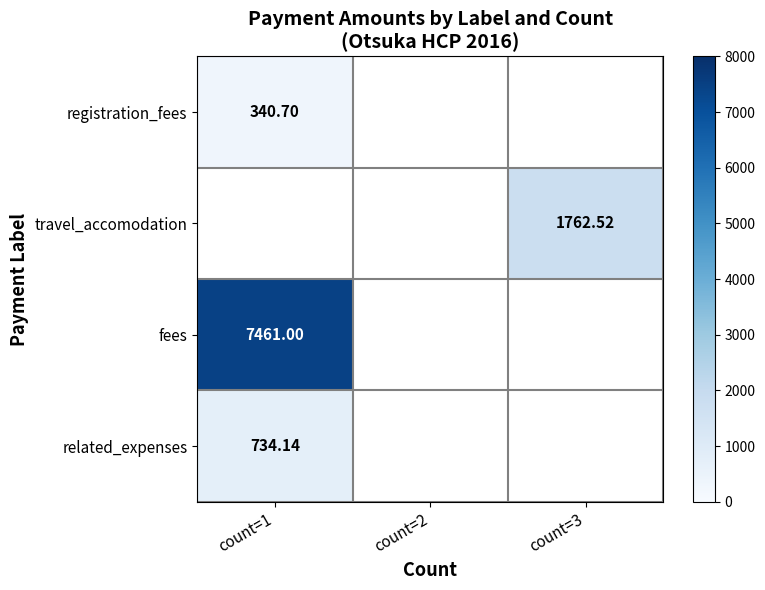

Is the value of travel_accomodation at count=3 greater than the value of registration_fees at count=1?

Yes